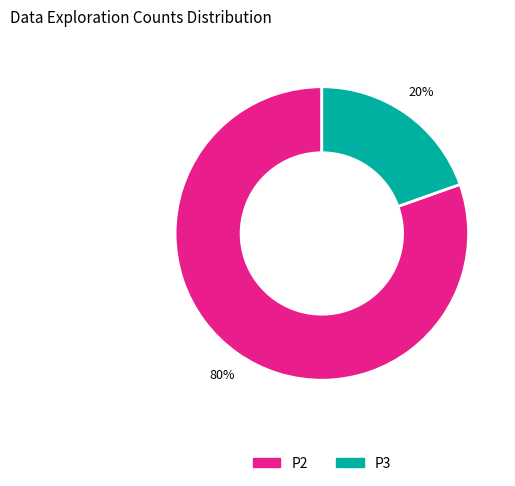

Does any single category account for the majority?

Yes